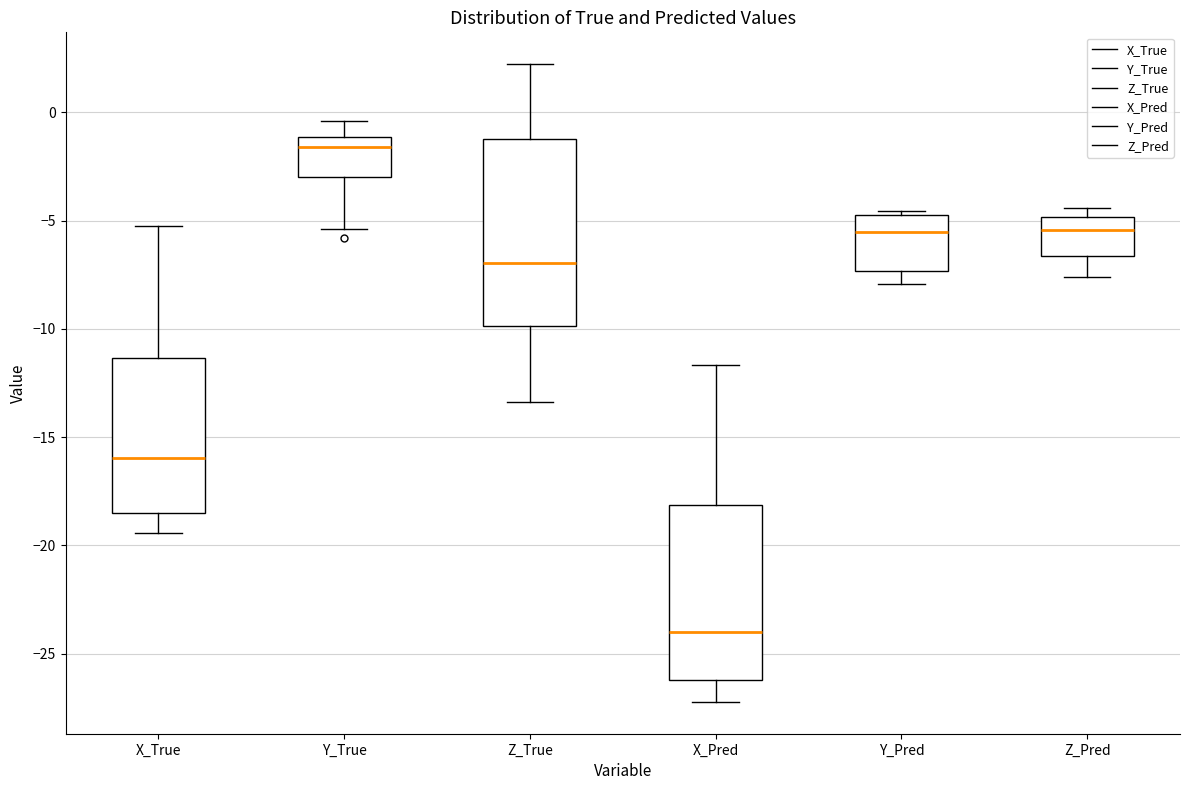

Reading left to right, transcribe this box plot: for each box, give where its median line is, the range the box spans, and where its two whiskers end, as read against the y-axis. The values are not printed on the chart, so give them approximately, as read against the axis.

X_True: median -16.0, box -18.5 to -11.5, whiskers -19.5 to -5.5
Y_True: median -1.5, box -3.0 to -1.0, whiskers -5.5 to -0.5
Z_True: median -7.0, box -10.0 to -1.0, whiskers -13.5 to 2.0
X_Pred: median -24.0, box -26.0 to -18.0, whiskers -27.0 to -11.5
Y_Pred: median -5.5, box -7.5 to -5.0, whiskers -8.0 to -4.5
Z_Pred: median -5.5, box -6.5 to -5.0, whiskers -7.5 to -4.5